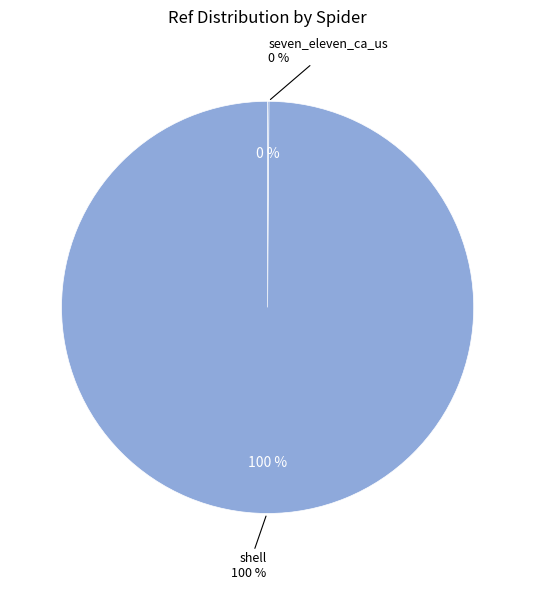

What is the ratio of the value at shell to the value at seven_eleven_ca_us?

929.2